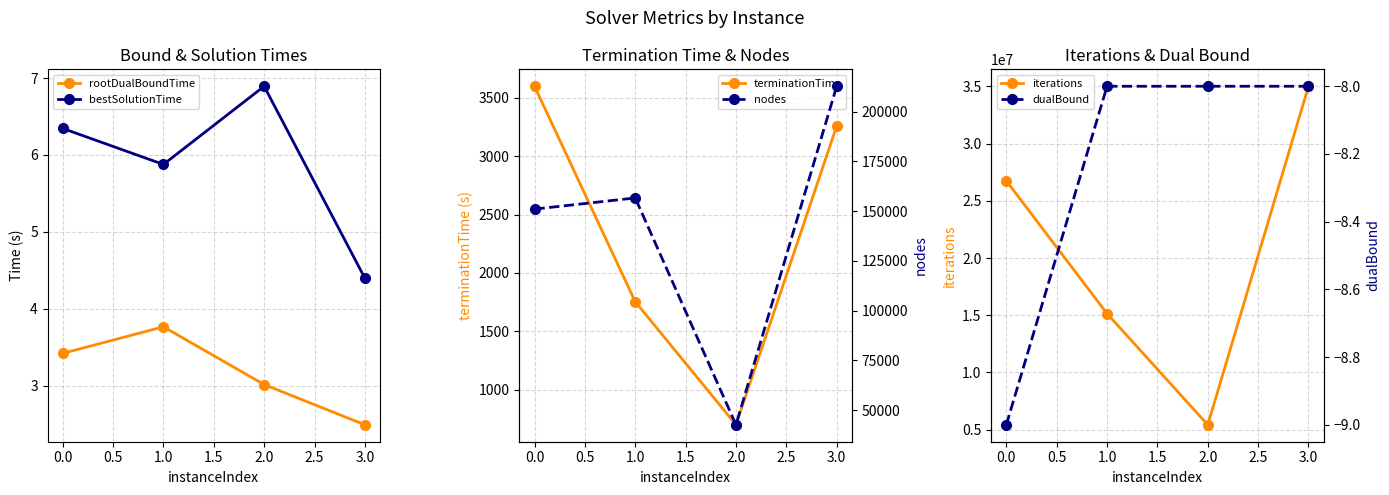

At which label does iterations reach its peak?

3.0